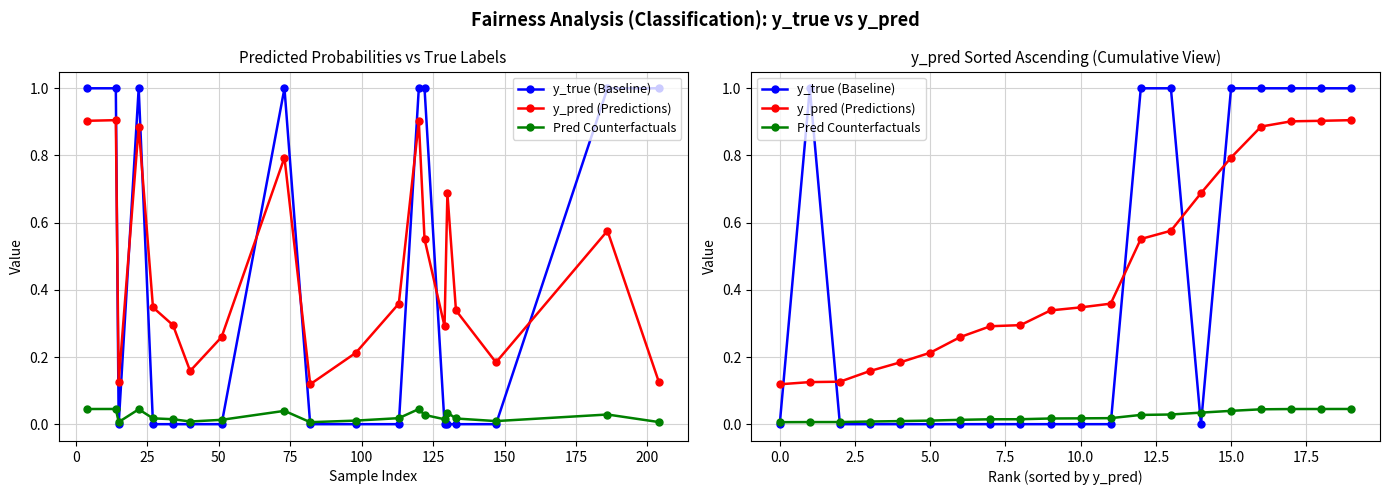

How many distinct data groups are displayed?

3